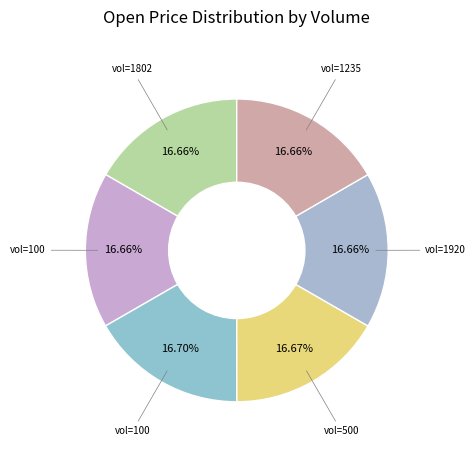

Which slice is the largest?

100